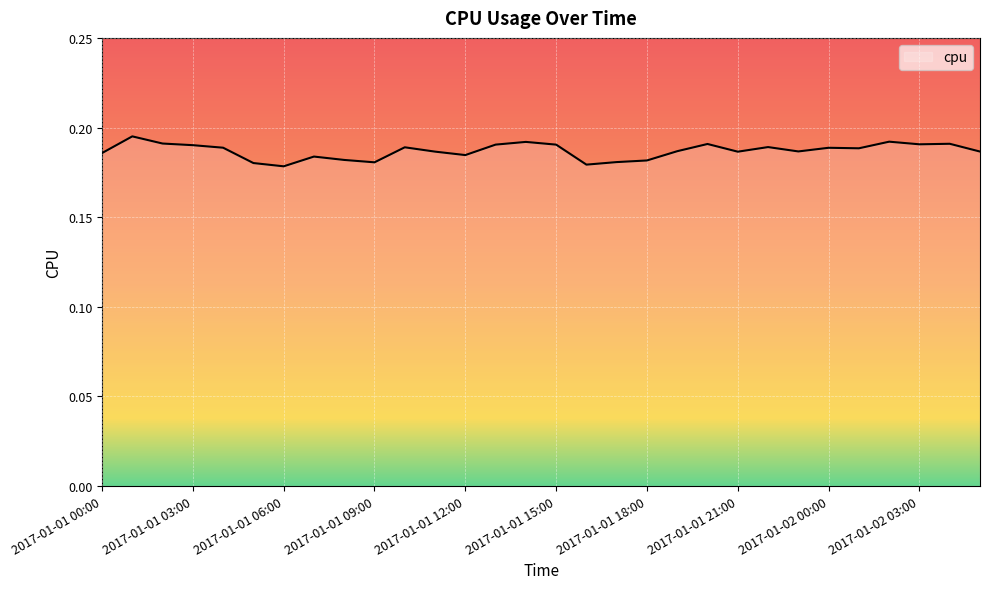

How many lines are shown in the chart?

1